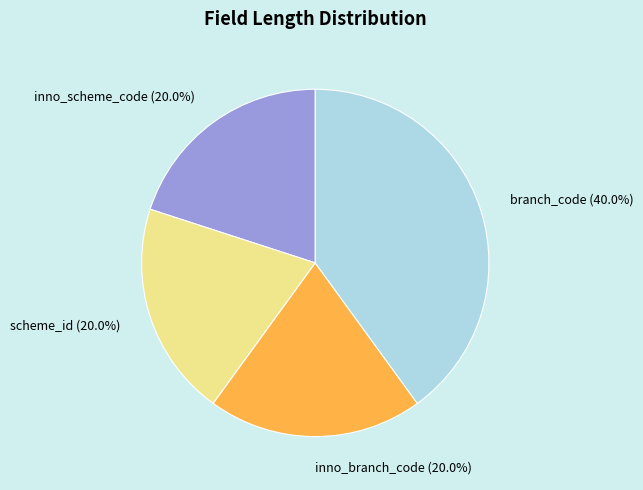

Is there a majority slice in this chart?

No